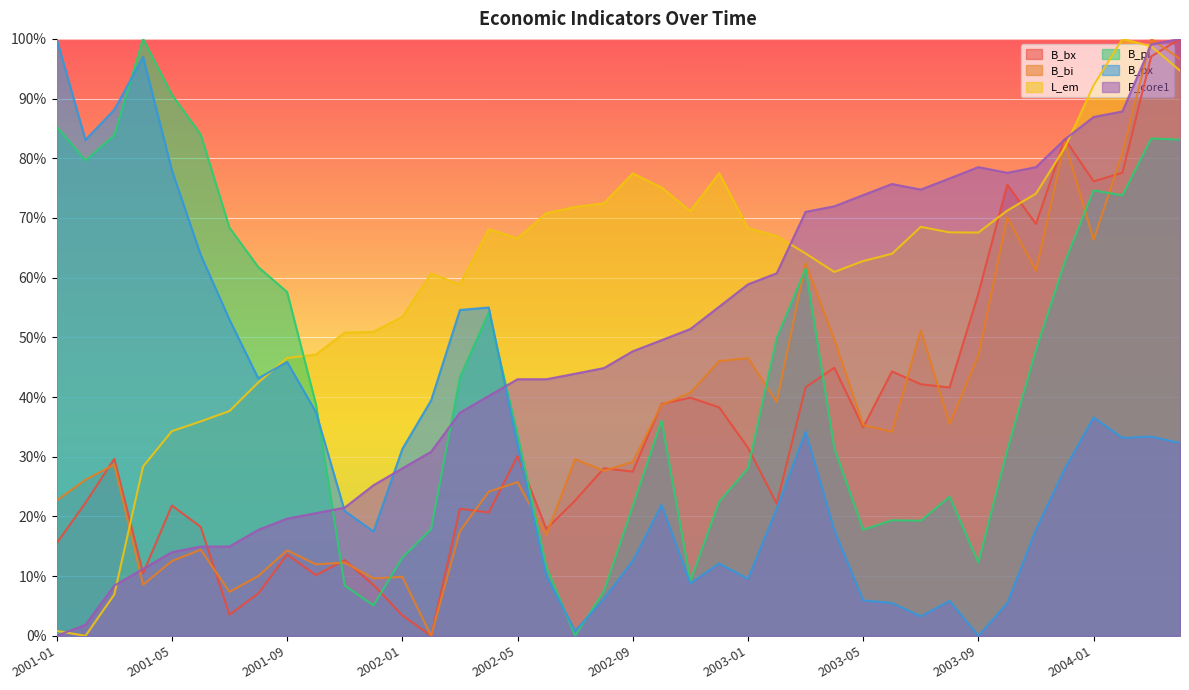

How many lines are shown in the chart?

6